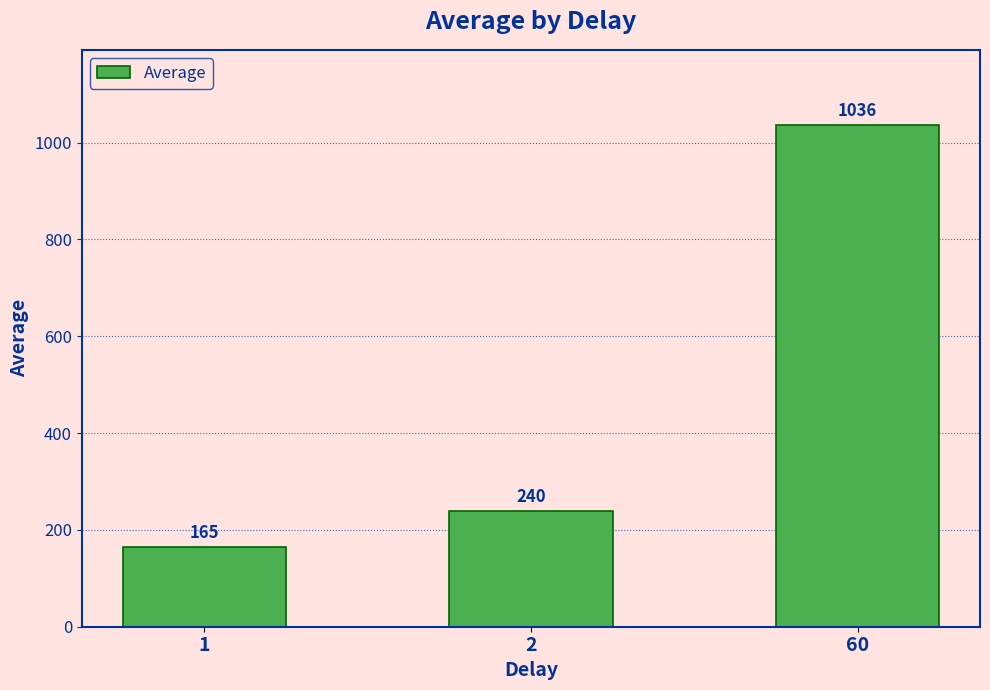

The chart shows a value of 240 at 2. True or false?

True